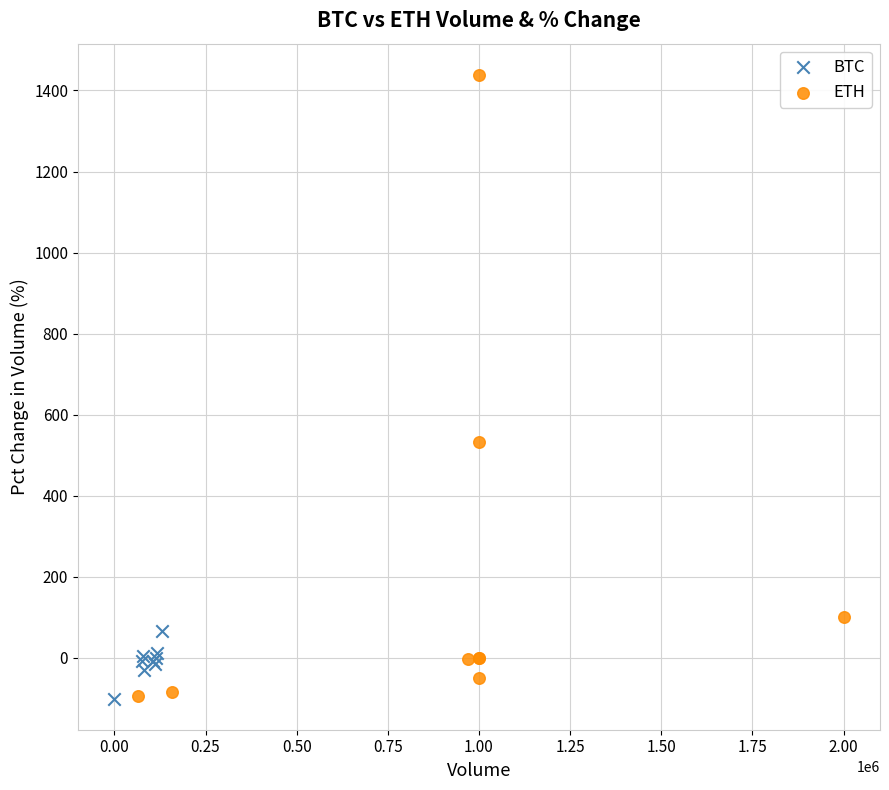

Which series has the largest Y range (max minus min)?

ETH